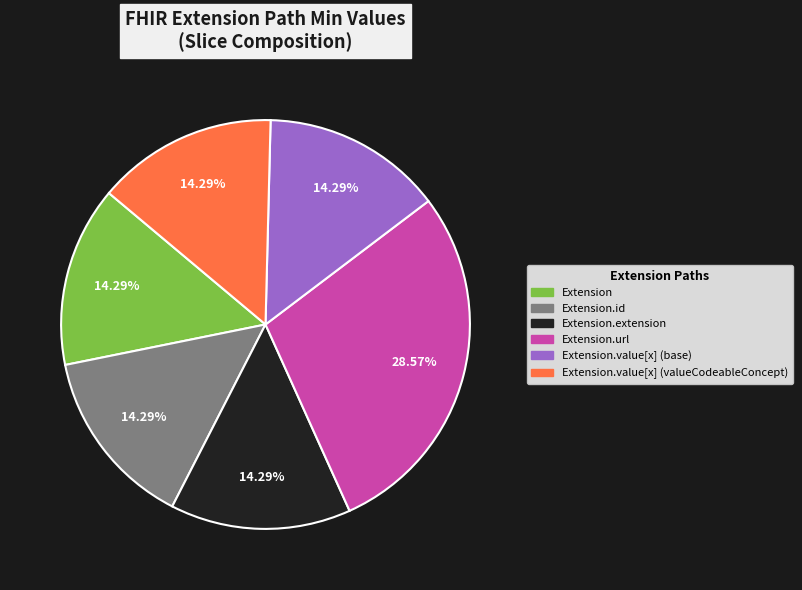

Does any single category account for the majority?

No